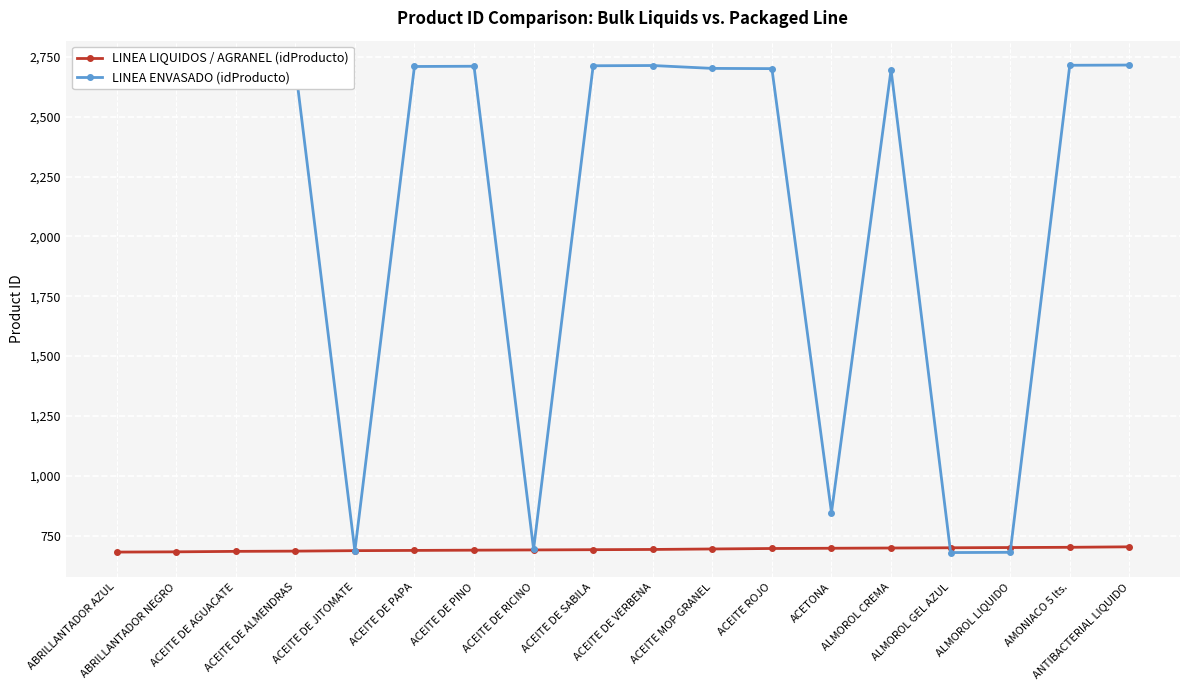

What is the maximum value for LINEA ENVASADO (idProducto)?

2716